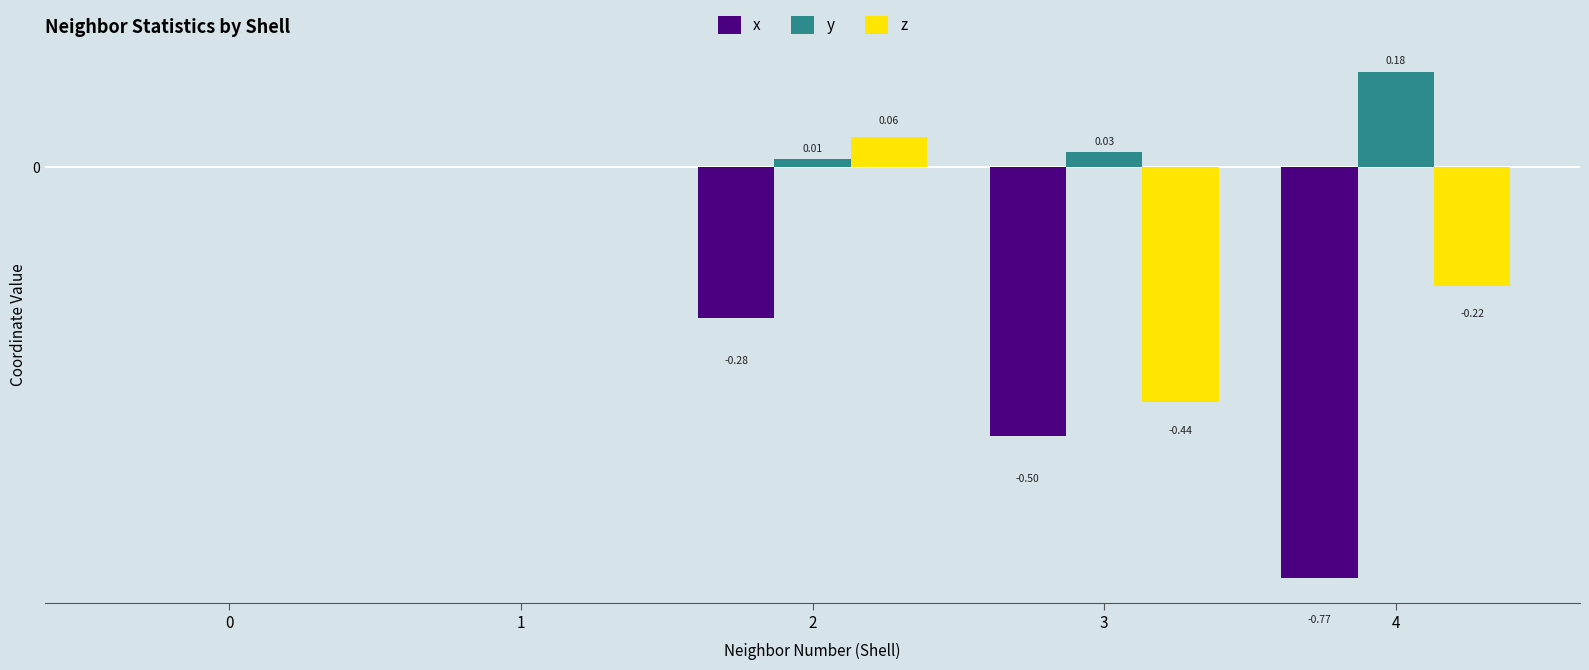

What are all the series names shown in the legend?

x, y, z